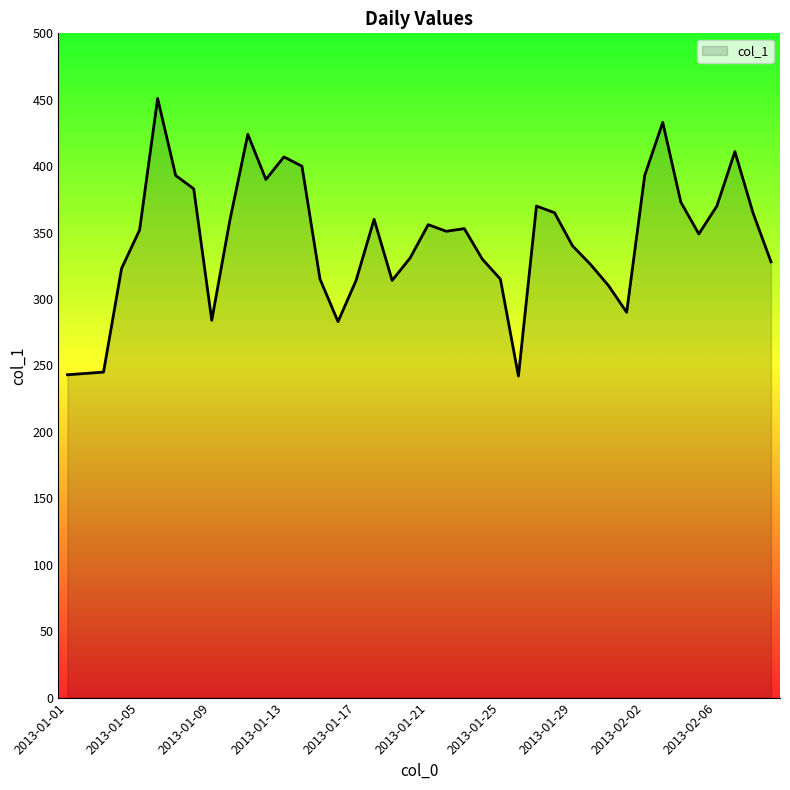

What is the maximum value shown in the chart?

451